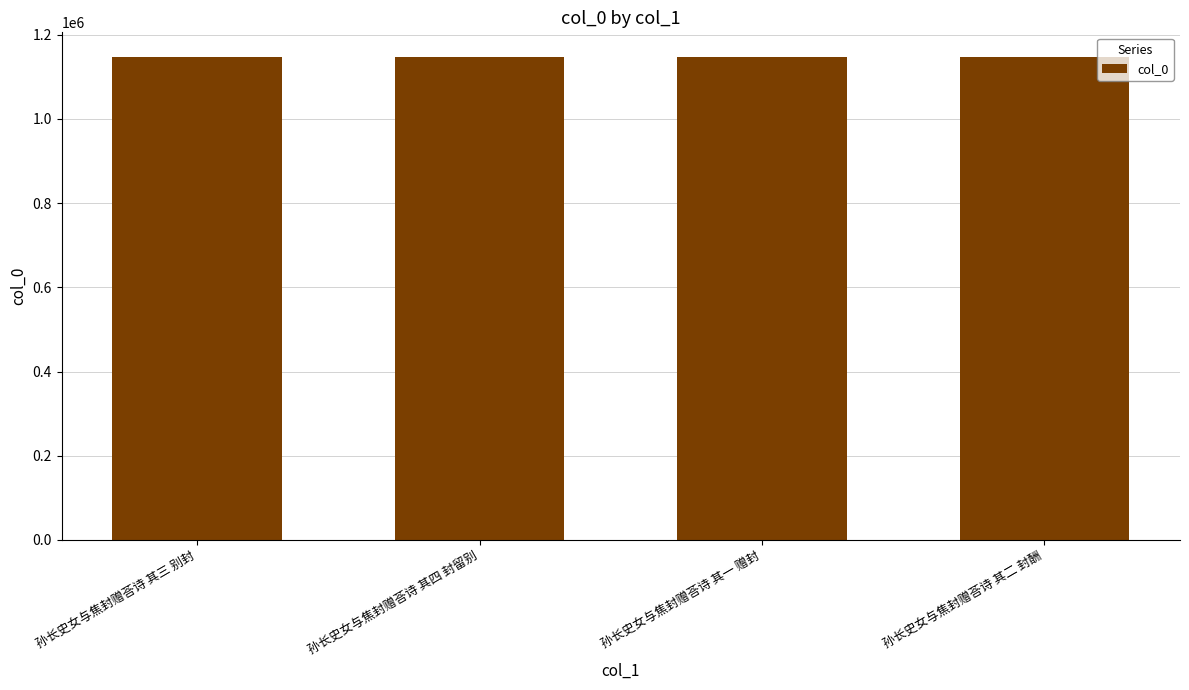

How many data points are less than 1148192?

2